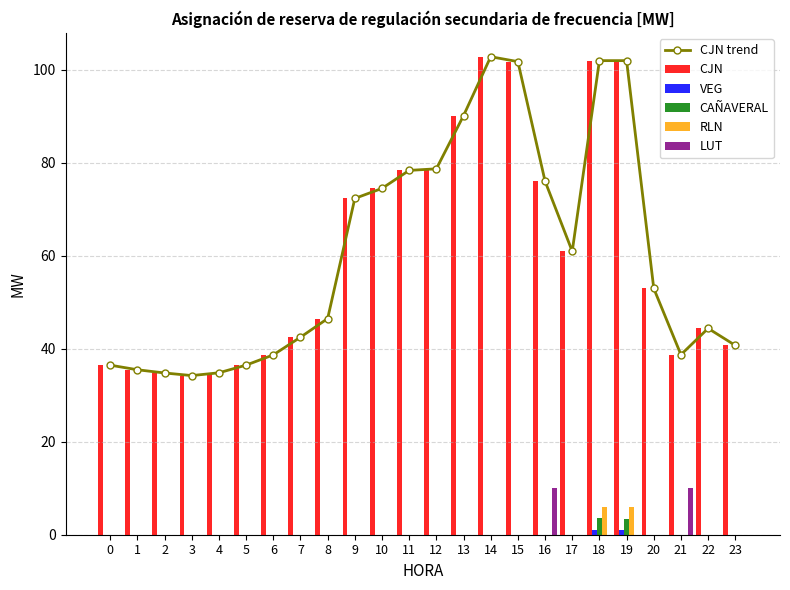

Reading left to right, what are all the values shown in this chart?

CJN trend: 36.5	35.5	34.8	34.2	34.8	36.5	38.7	42.5	46.5	72.3	74.5	78.3	78.7	90.1	102.8	101.7	76.0	60.9	101.9	101.9	53.0	38.7	44.4	40.7
CJN: 36.5	35.5	34.8	34.2	34.8	36.5	38.7	42.5	46.5	72.3	74.5	78.3	78.7	90.1	102.8	101.7	76.0	60.9	101.9	101.9	53.0	38.7	44.4	40.7
VEG: 0.0	0.0	0.0	0.0	0.0	0.0	0.0	0.0	0.0	0.0	0.0	0.0	0.0	0.0	0.0	0.0	0.0	0.0	1.1	0.9	0.0	0.0	0.0	0.0
CAÑAVERAL: 0.0	0.0	0.0	0.0	0.0	0.0	0.0	0.0	0.0	0.0	0.0	0.0	0.0	0.0	0.0	0.0	0.0	0.0	3.7	3.4	0.0	0.0	0.0	0.0
RLN: 0.0	0.0	0.0	0.0	0.0	0.0	0.0	0.0	0.0	0.0	0.0	0.0	0.0	0.0	0.0	0.0	0.0	0.0	6.1	6.1	0.0	0.0	0.0	0.0
LUT: 0.0	0.0	0.0	0.0	0.0	0.0	0.0	0.0	0.0	0.0	0.0	0.0	0.0	0.0	0.0	0.0	10.0	0.0	0.0	0.0	0.0	10.0	0.0	0.0